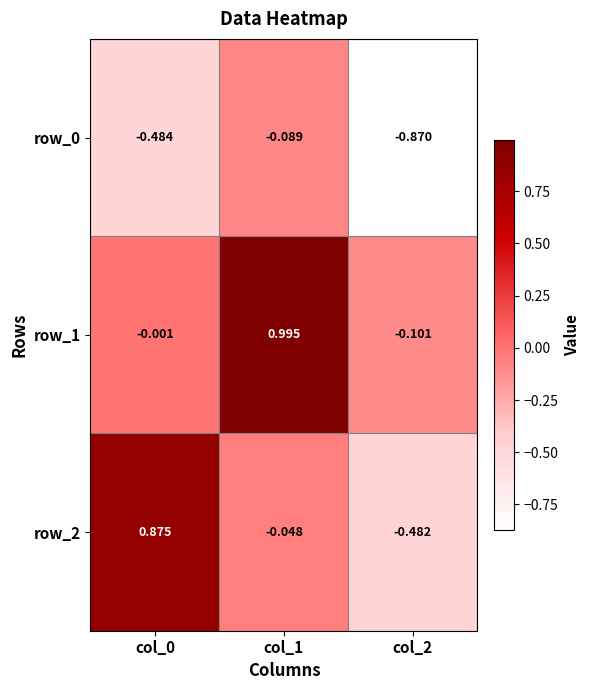

True or false: row_1 has a value of -0.0 at col_0.

False